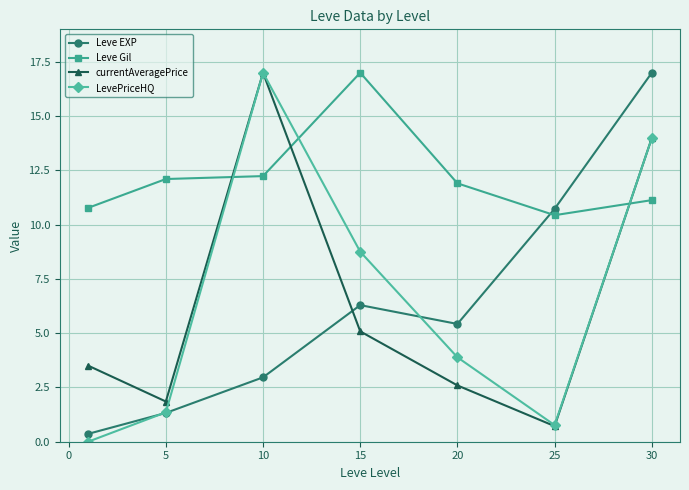

True or false: LevePriceHQ has more than 2 points higher than both neighbors.

False